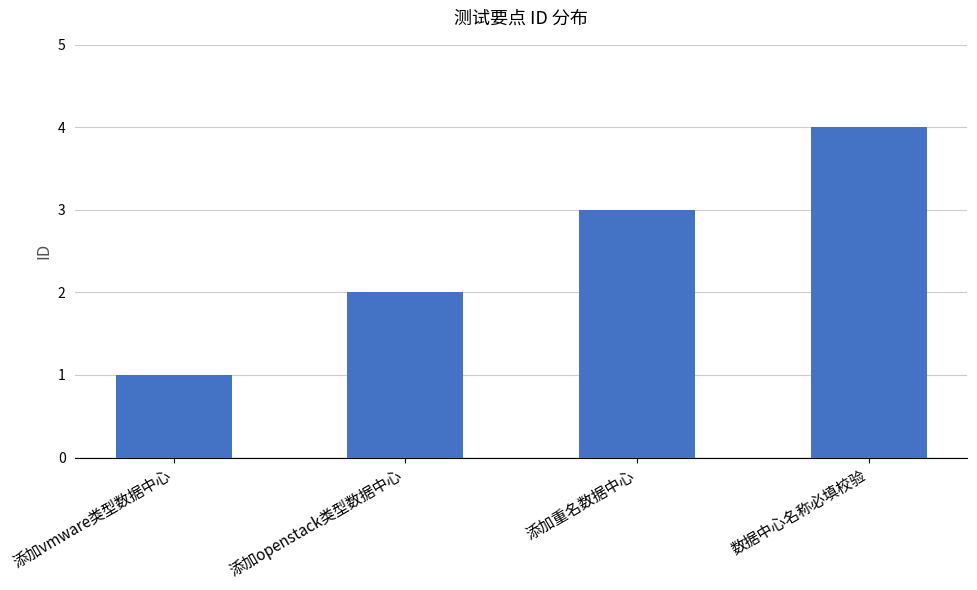

What is the difference between the second highest and minimum values?

2